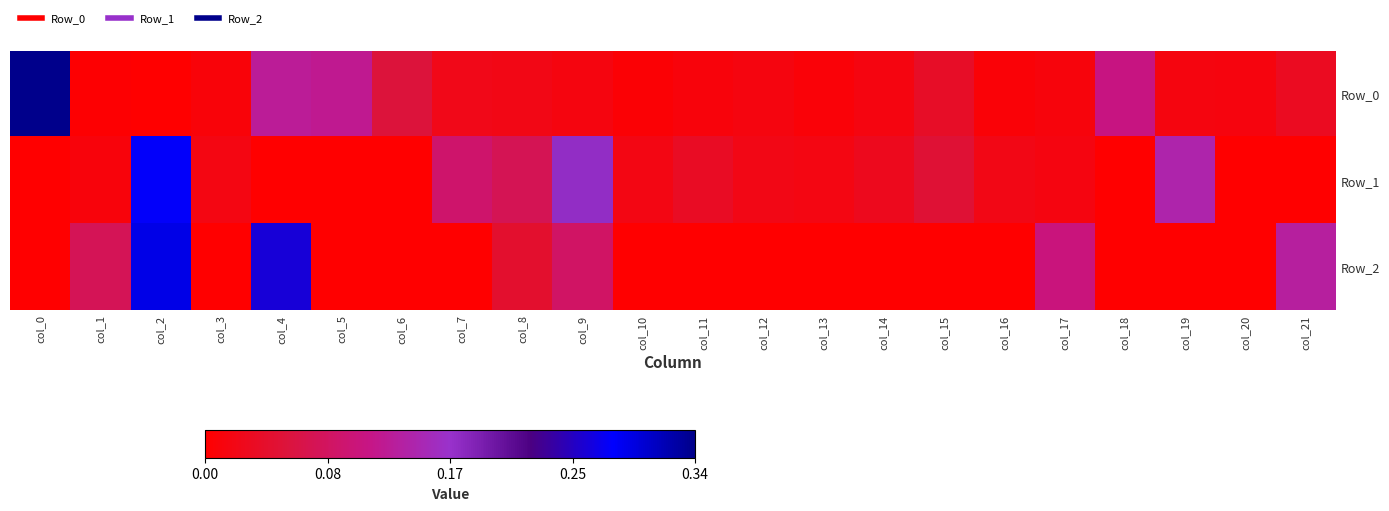

Between col_2 and col_11, which series saw the biggest shift?

Row_2